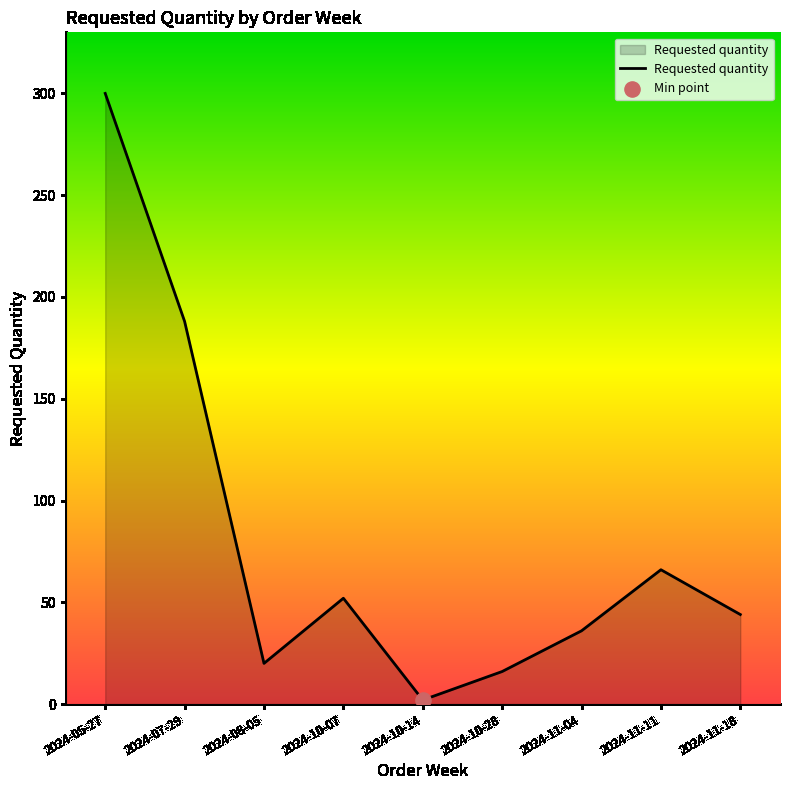

What is the change in value from 2024-10-28 to 2024-11-18?

+28